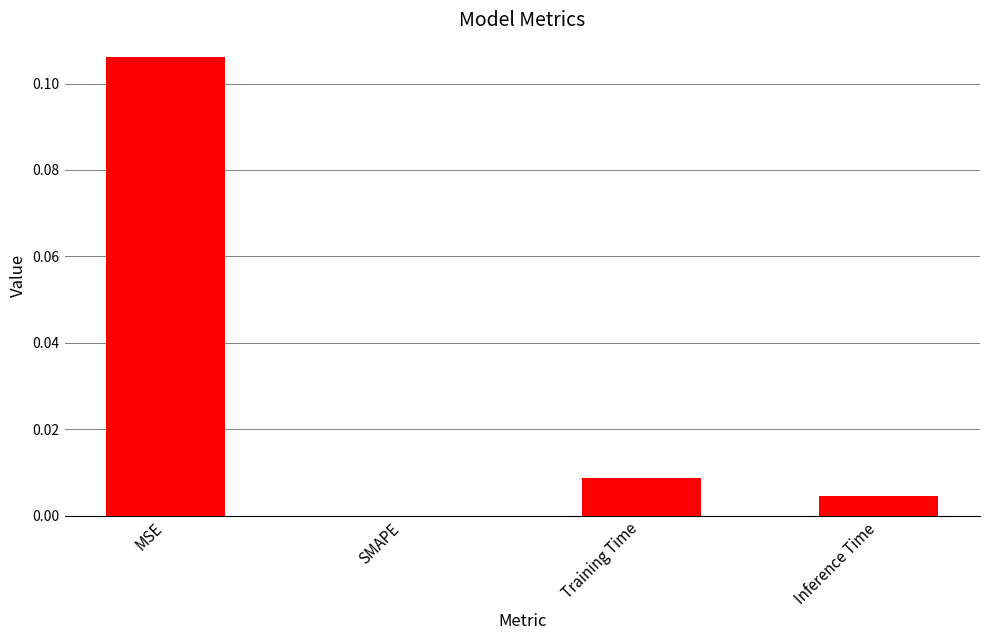

Are the bars horizontal?

No